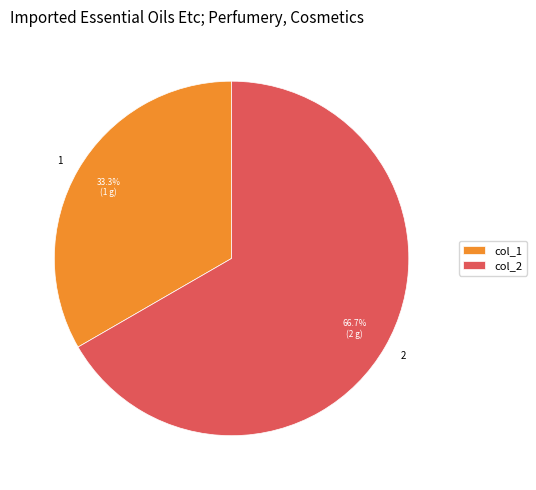

Which slice represents more than half of the pie?

2